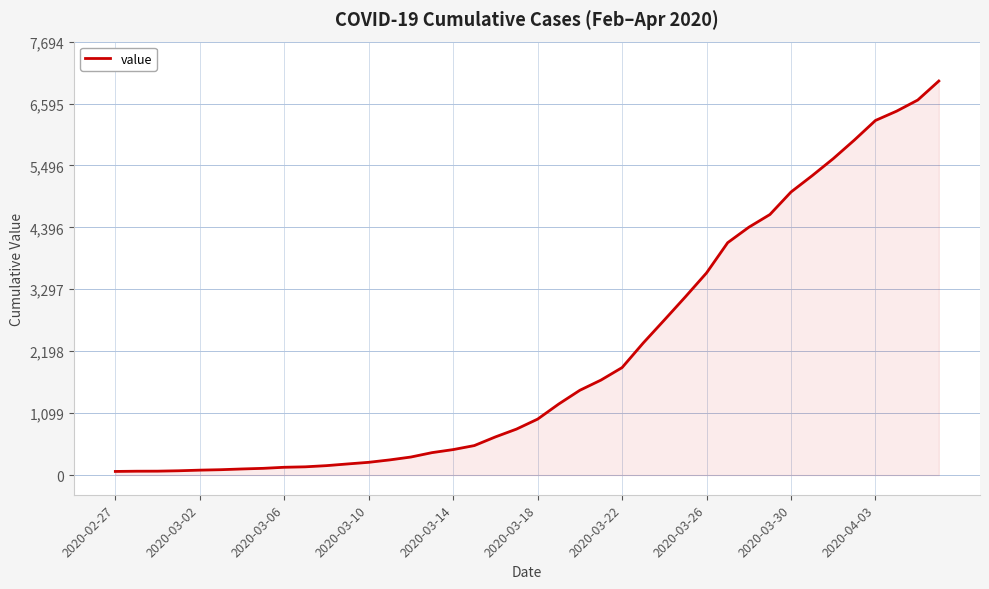

What is the greatest value displayed?

6995